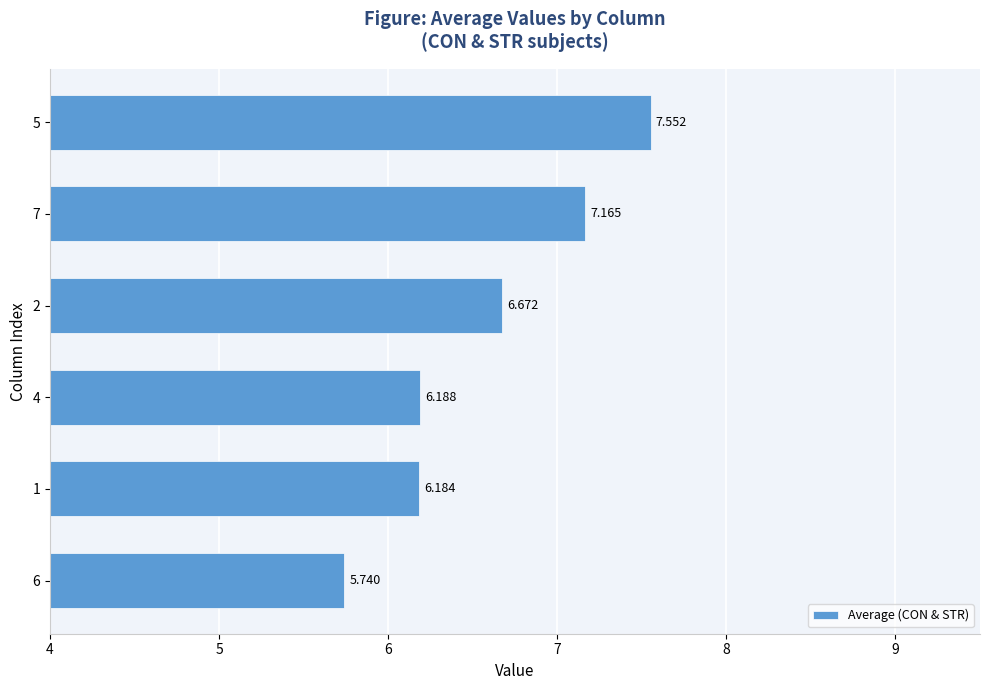

What is the difference between the second highest and minimum values?

1.4